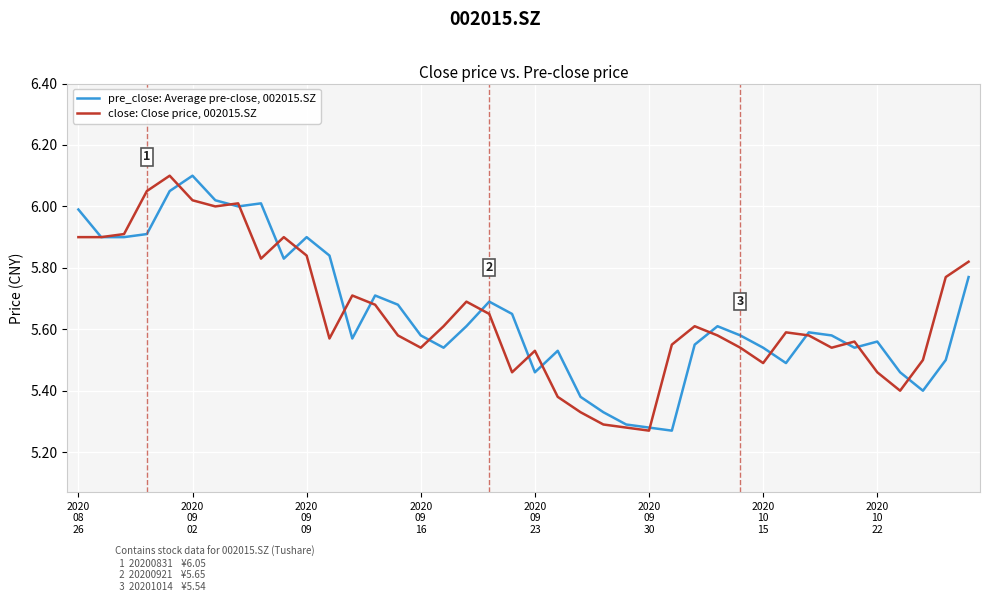

List the series in order of their overall mean, lowest first.

close: Close price, 002015.SZ, pre_close: Average pre-close, 002015.SZ